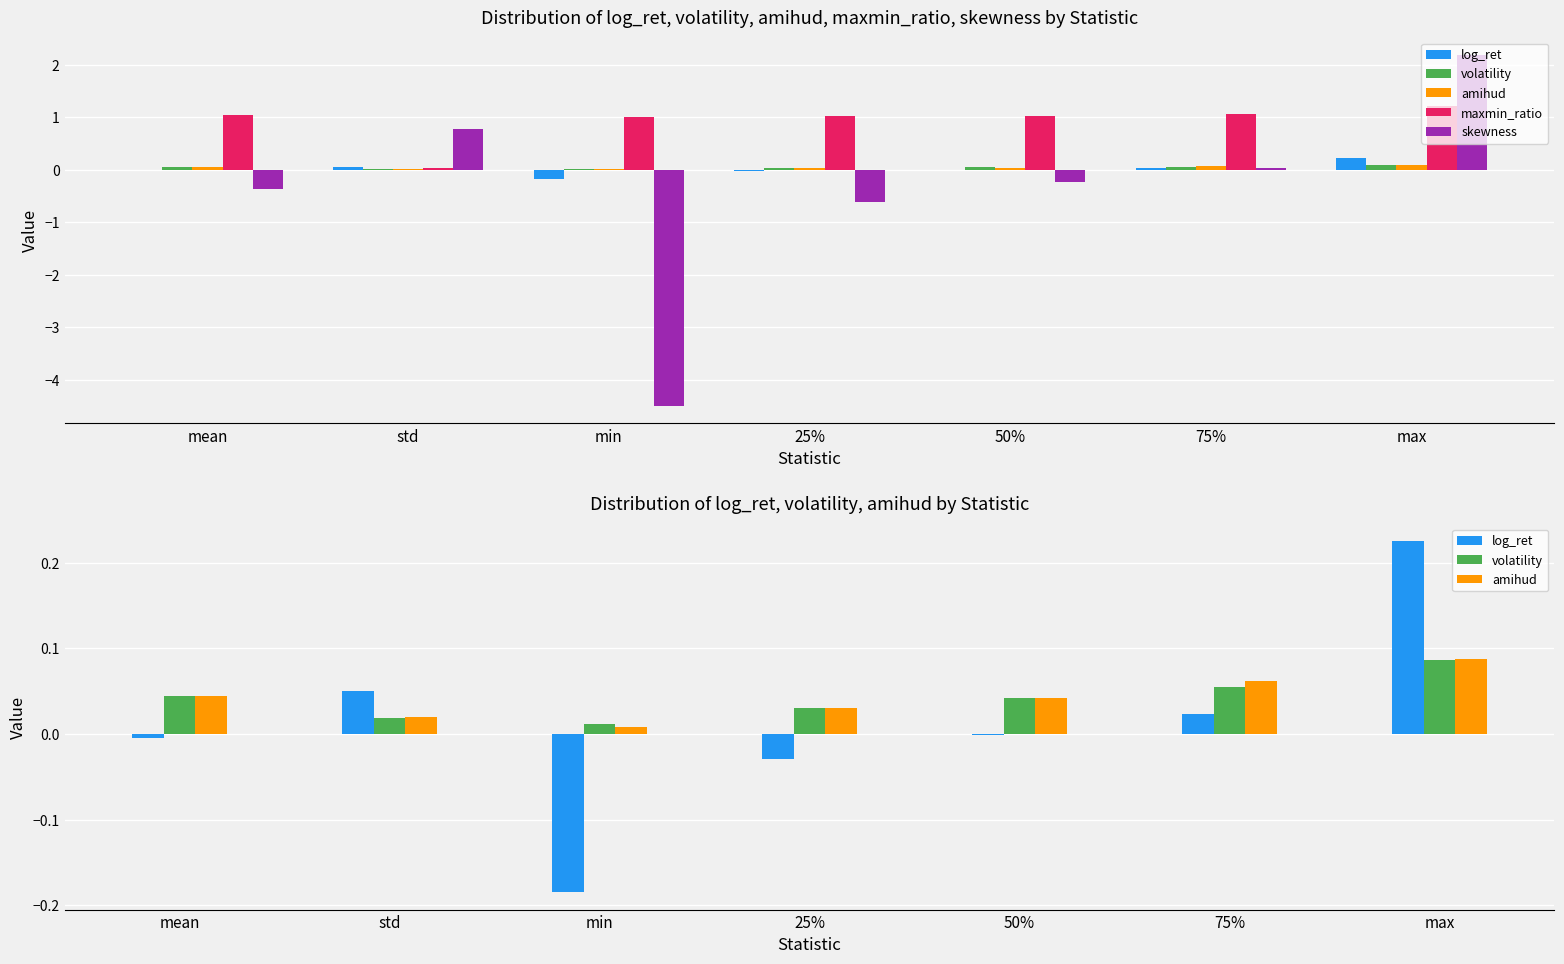

At mean, list the series in order from largest to smallest.

maxmin_ratio, amihud, volatility, log_ret, skewness